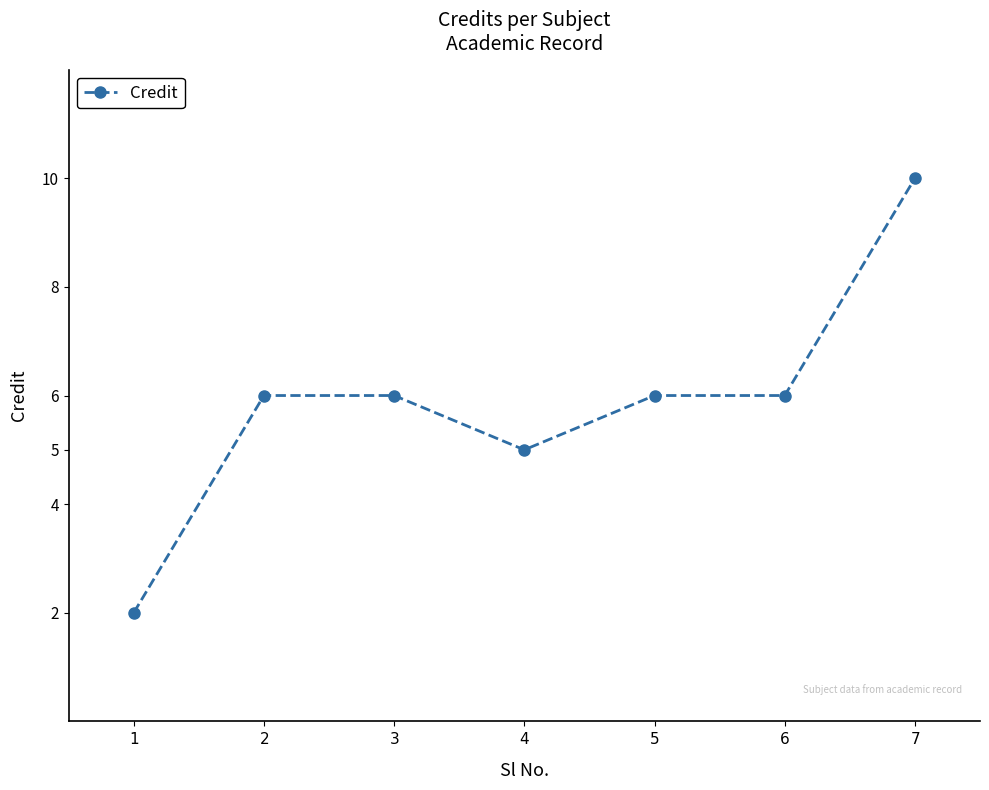

What is the difference between the values at $4$ and $7$?

5